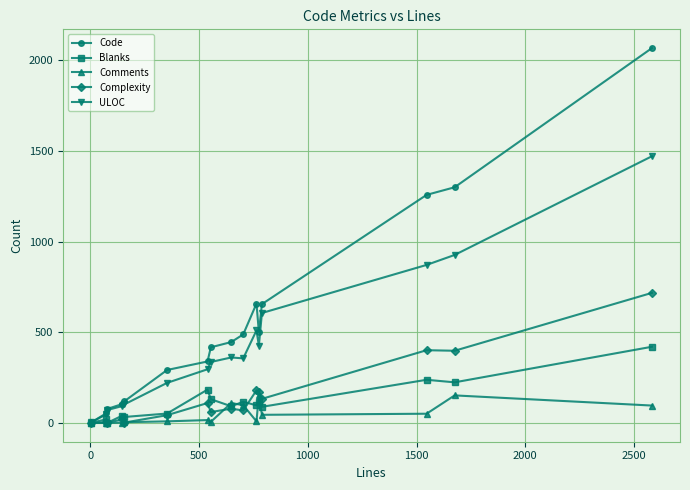

Rank the series by their maximum value, from highest to lowest.

Code, ULOC, Complexity, Blanks, Comments